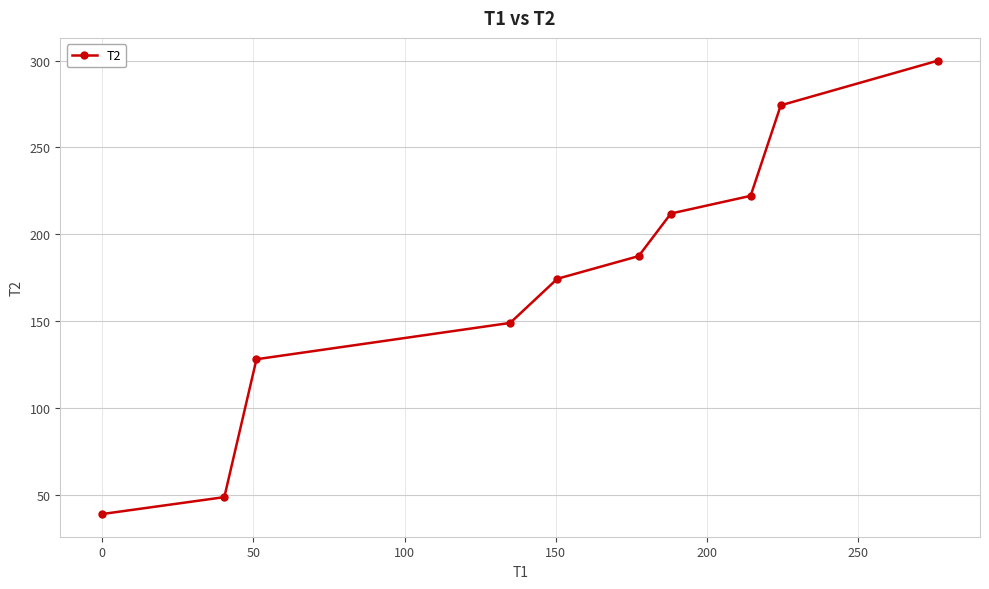

What is the difference between the second highest and minimum values?

235.2